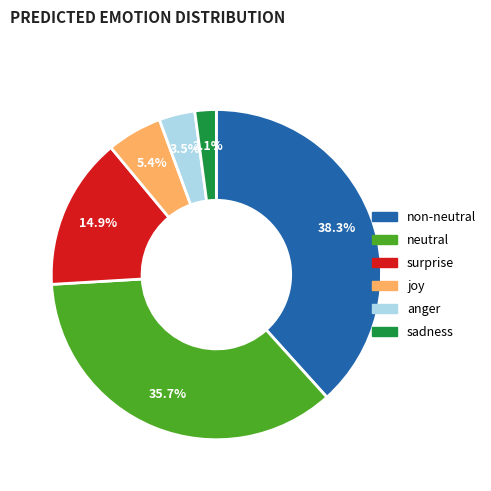

Does any single category account for the majority?

No